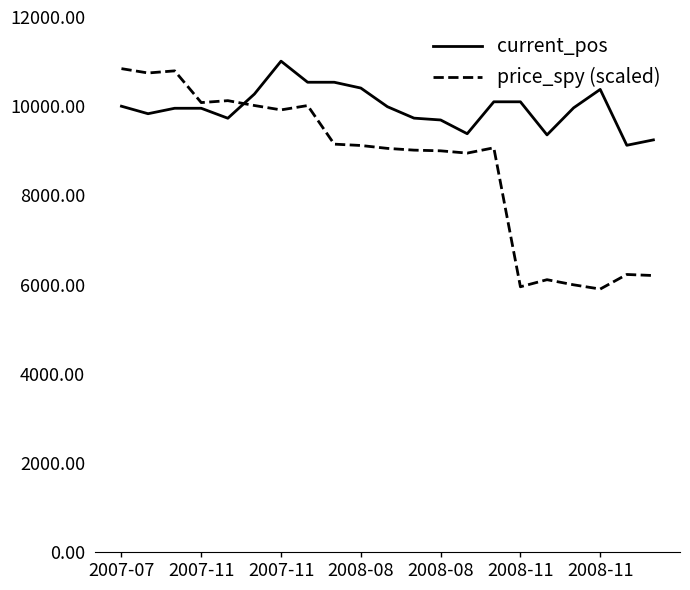

Rank the series by their average value, from lowest to highest.

price_spy (scaled), current_pos